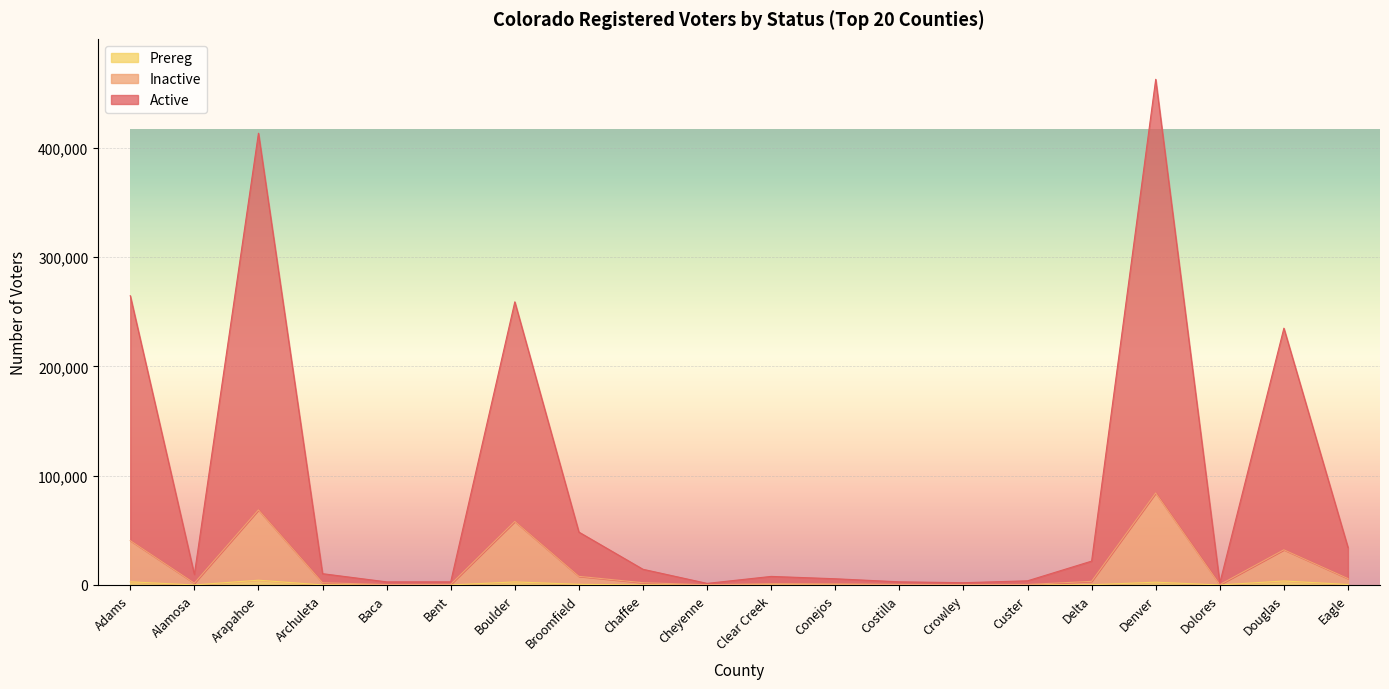

What is the label of the 15th point from the left?

Custer